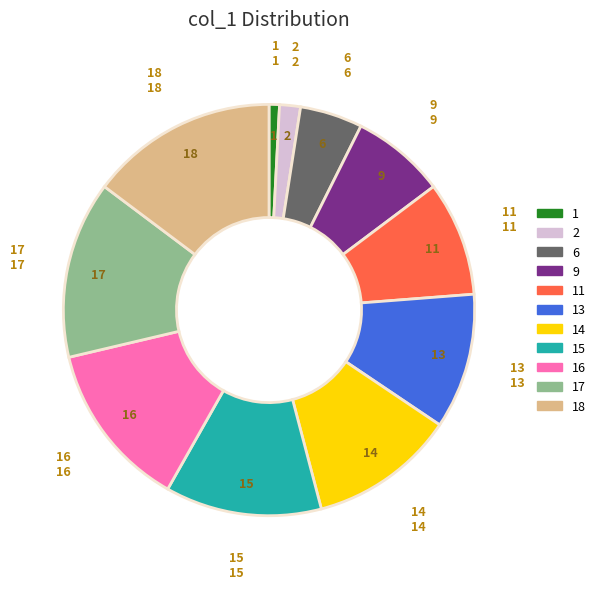

Is there a majority slice in this chart?

No